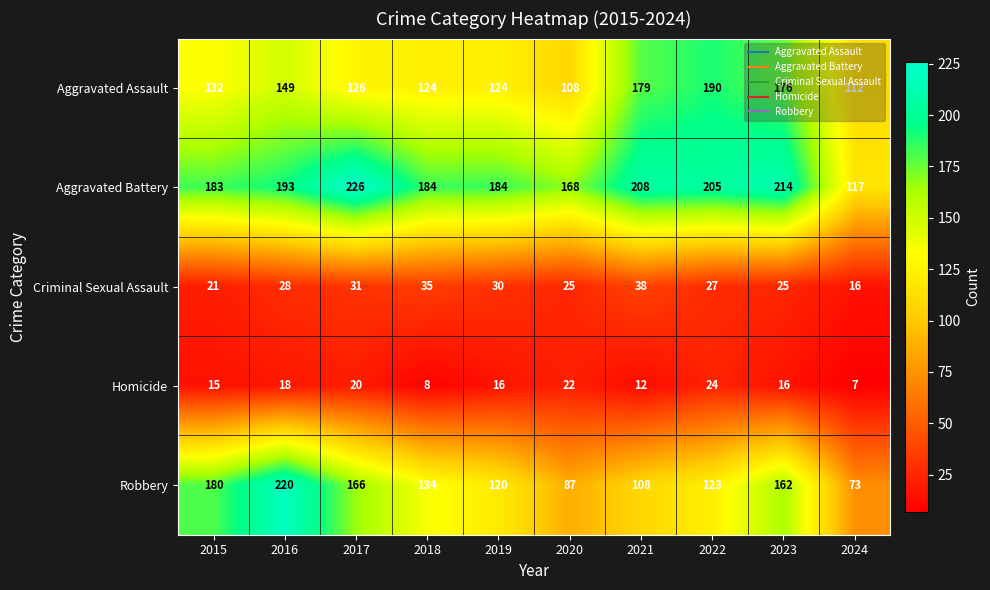

Which series has the largest range (max minus min)?

Robbery